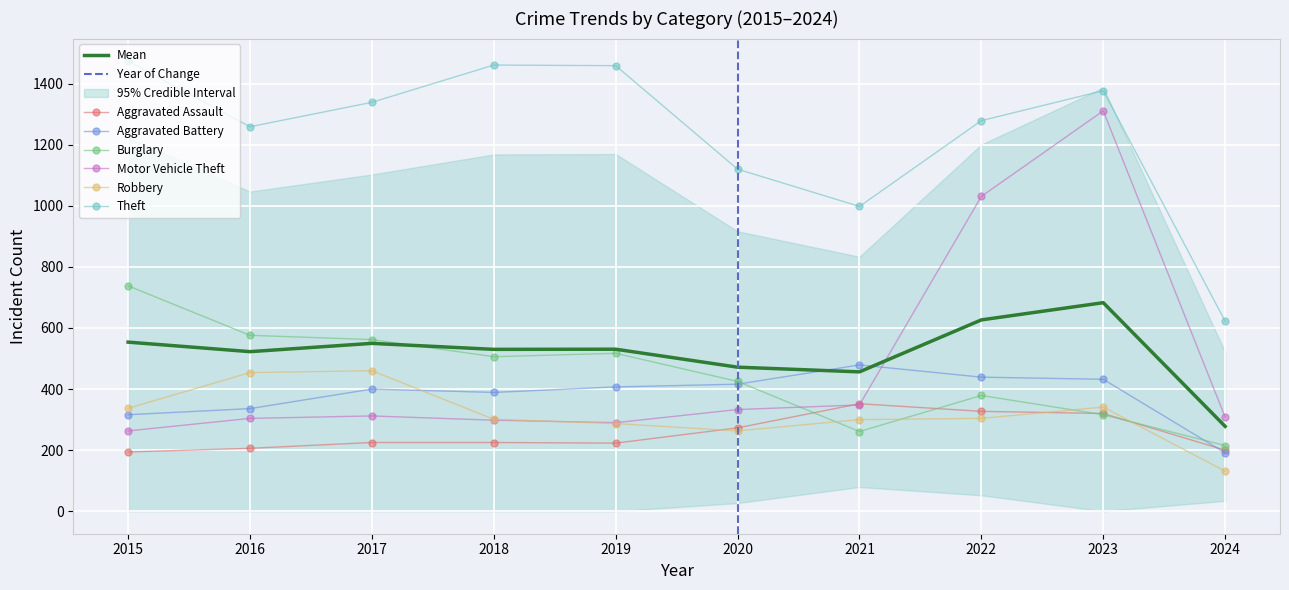

Reading left to right, list all the values displayed in this chart.

Aggravated Assault: 2015=194	2016=206	2017=225	2018=225	2019=223	2020=273	2021=352	2022=327	2023=320	2024=200
Aggravated Battery: 2015=316	2016=336	2017=400	2018=389	2019=407	2020=416	2021=479	2022=439	2023=432	2024=191
Burglary: 2015=738	2016=576	2017=562	2018=506	2019=517	2020=425	2021=261	2022=379	2023=316	2024=215
Motor Vehicle Theft: 2015=263	2016=304	2017=312	2018=298	2019=290	2020=333	2021=348	2022=1031	2023=1311	2024=308
Robbery: 2015=337	2016=454	2017=460	2018=301	2019=287	2020=263	2021=300	2022=304	2023=341	2024=131
Theft: 2015=1474	2016=1259	2017=1339	2018=1461	2019=1459	2020=1120	2021=998	2022=1279	2023=1377	2024=622